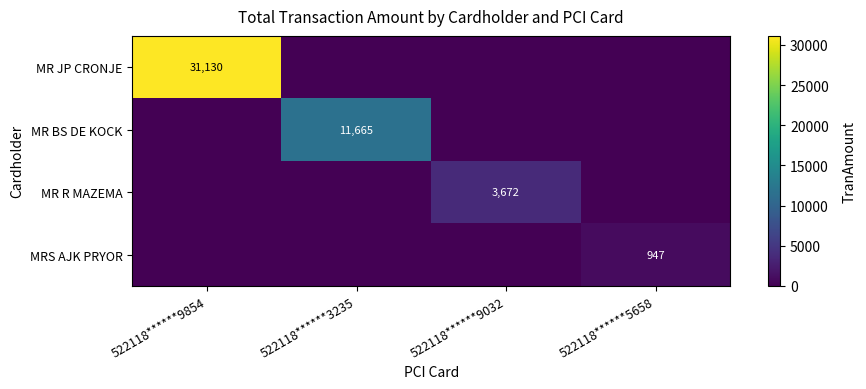

What is the difference between the highest and lowest values at 522118******3235?

11665.3